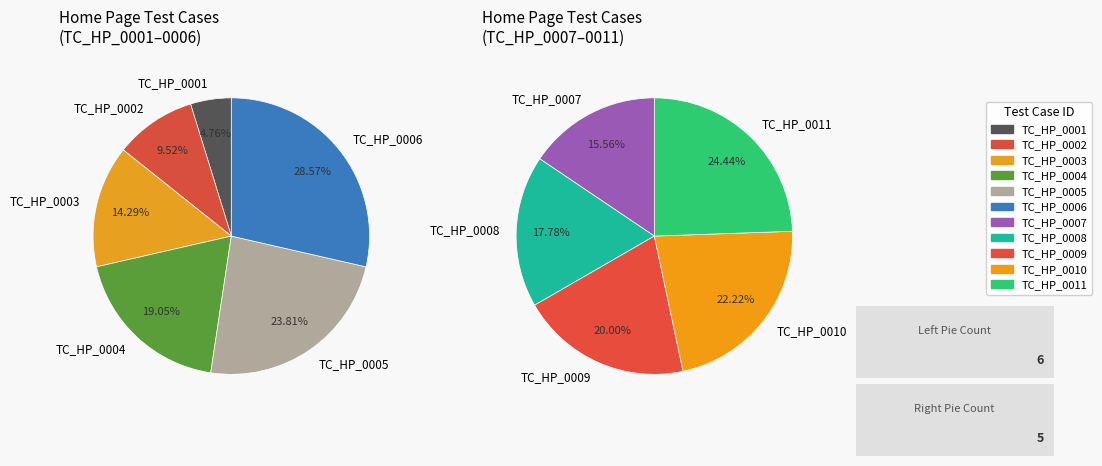

Is the sum of TC_HP_0007 and TC_HP_0008 greater than half?

No